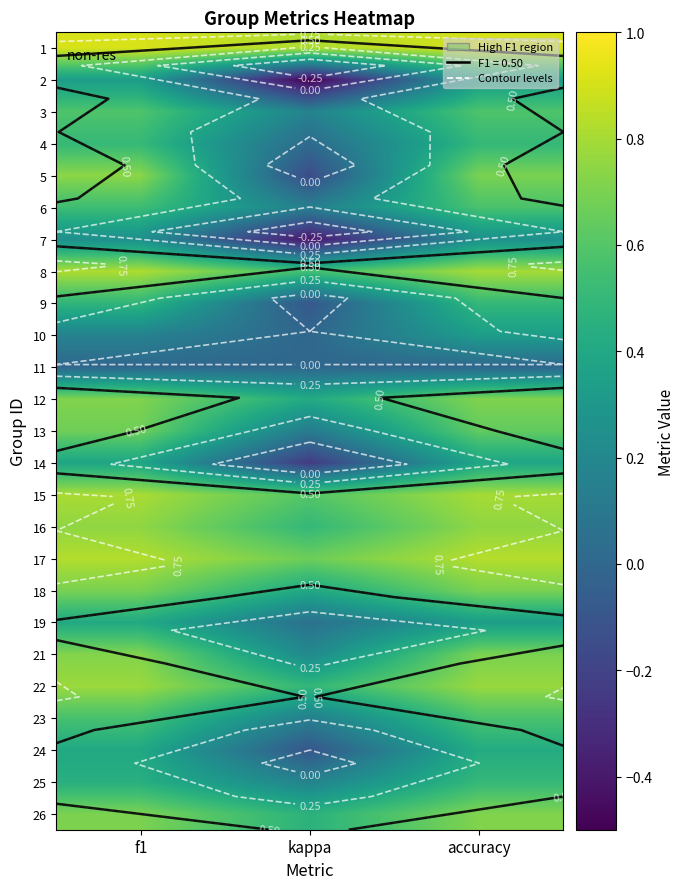

At how many categories does at least one series exceed 0?

3